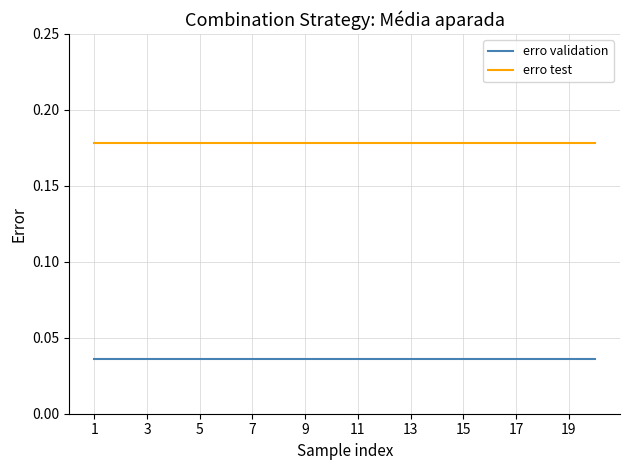

True or false: erro validation and erro test cross at least once.

False